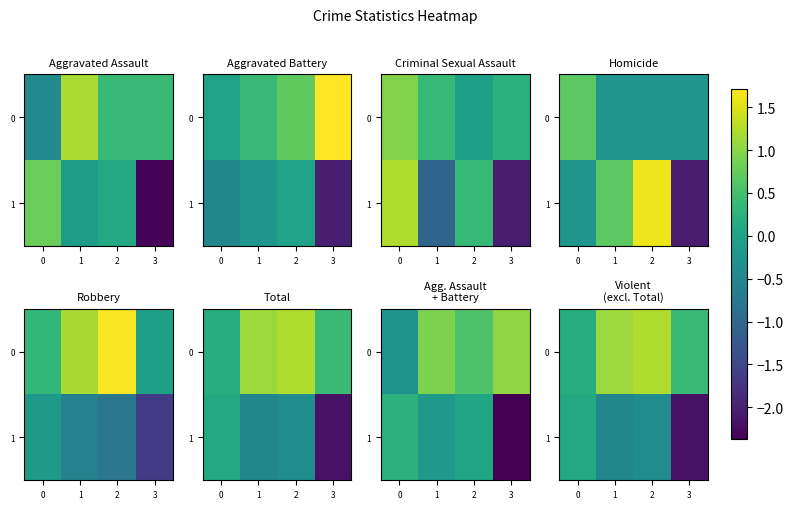

At how many categories does at least one series exceed 0?

4